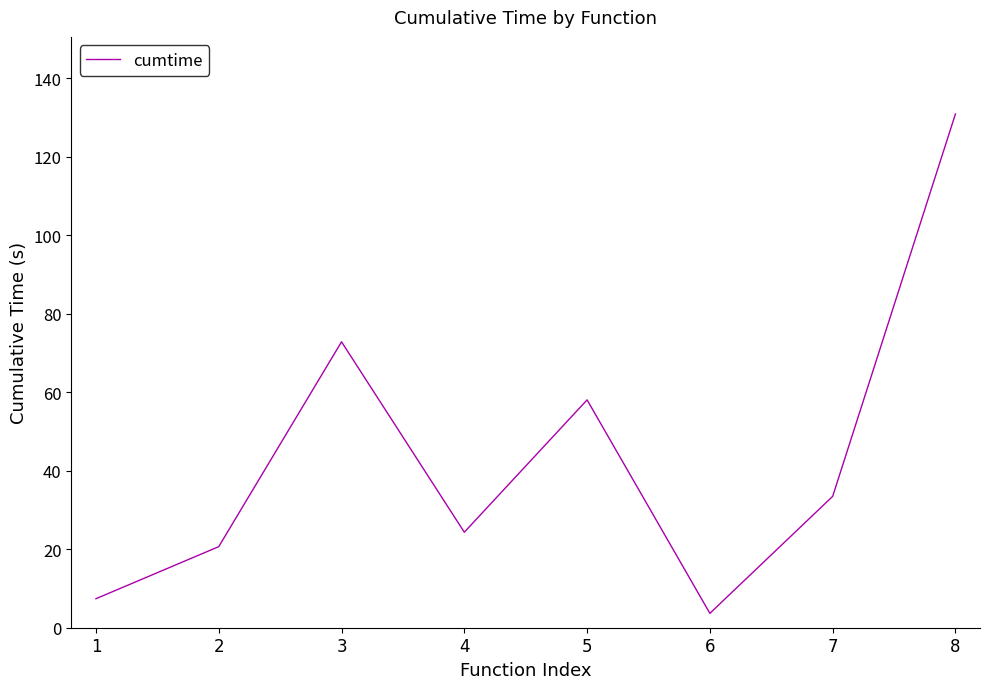

Between 8 and 3, which is larger?

8